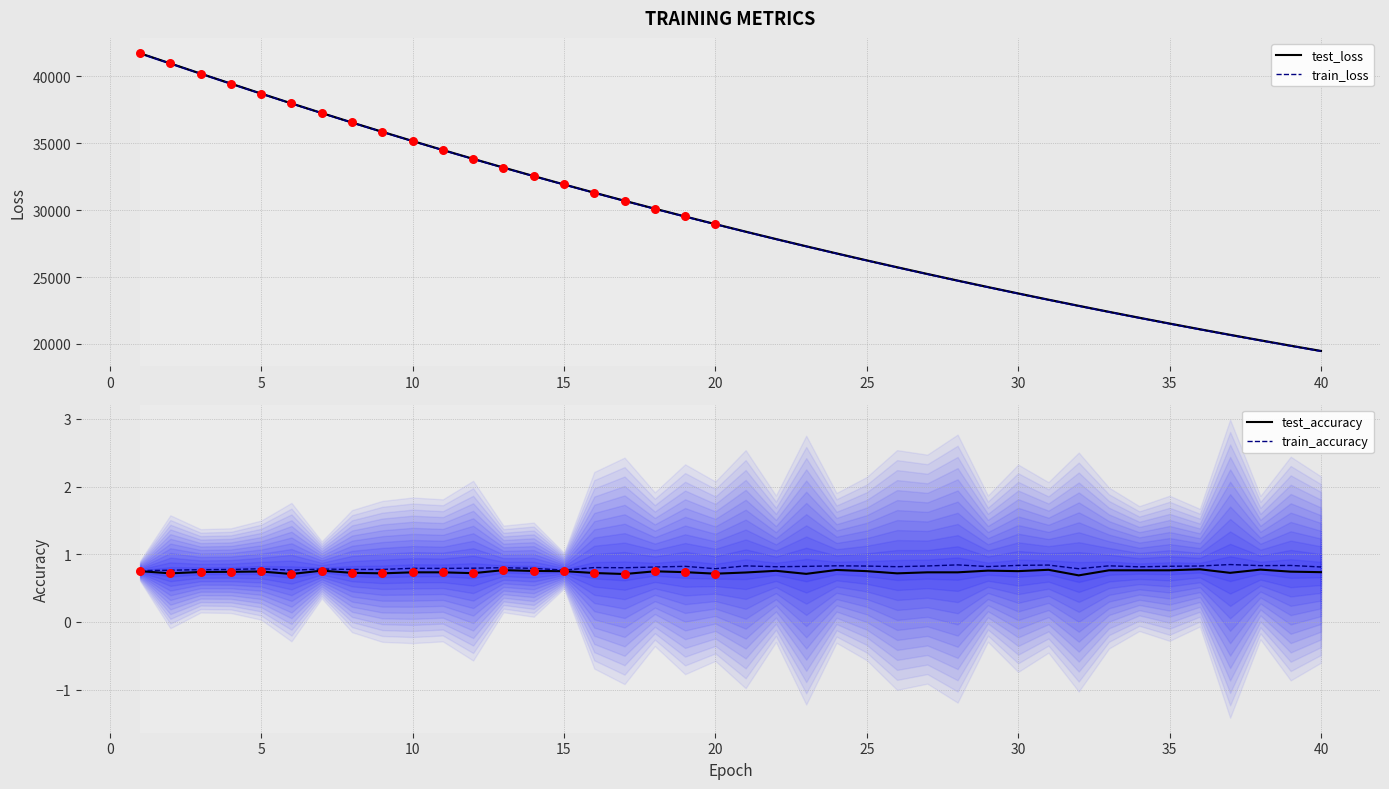

At which category is the sum across all series the highest?

1